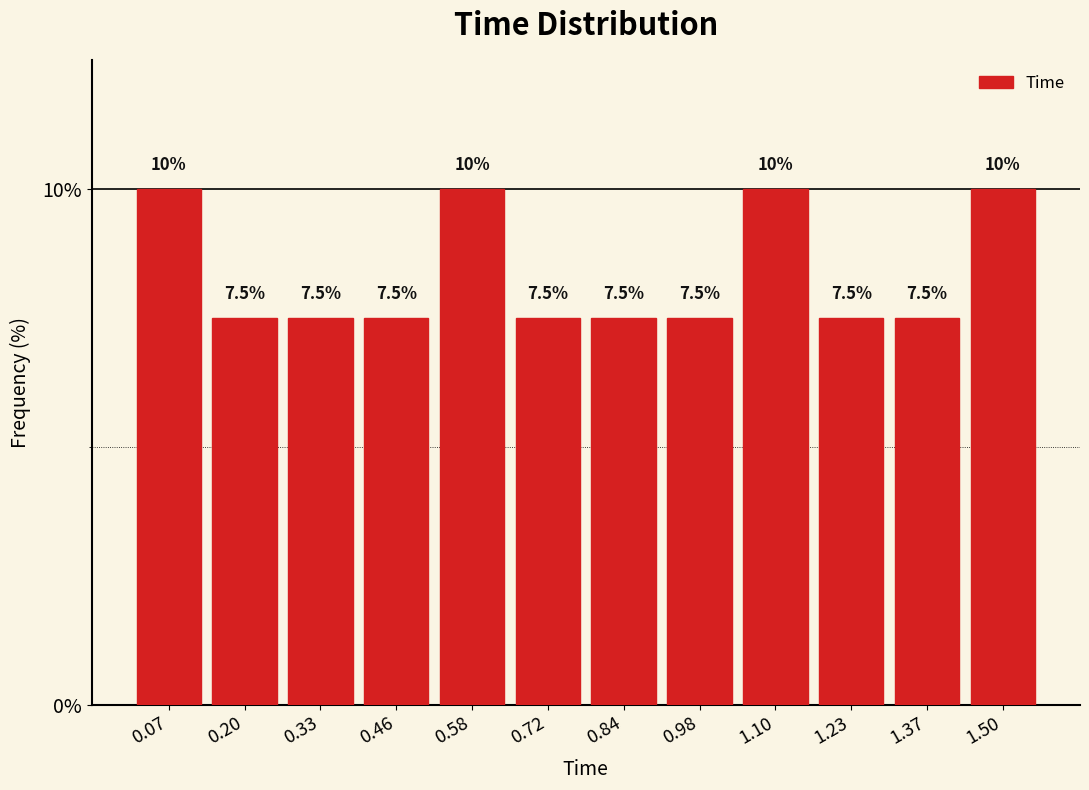

Reading left to right, transcribe this chart: for each bar, give the range it covers on the x-axis and its height. The bar edges are not printed on the chart, so give them approximately, as read against the axis.

0.00 to 0.13: 10.0
0.13 to 0.26: 7.5
0.26 to 0.39: 7.5
0.39 to 0.52: 7.5
0.52 to 0.65: 10.0
0.65 to 0.78: 7.5
0.78 to 0.91: 7.5
0.91 to 1.04: 7.5
1.04 to 1.17: 10.0
1.17 to 1.30: 7.5
1.30 to 1.43: 7.5
1.43 to 1.56: 10.0